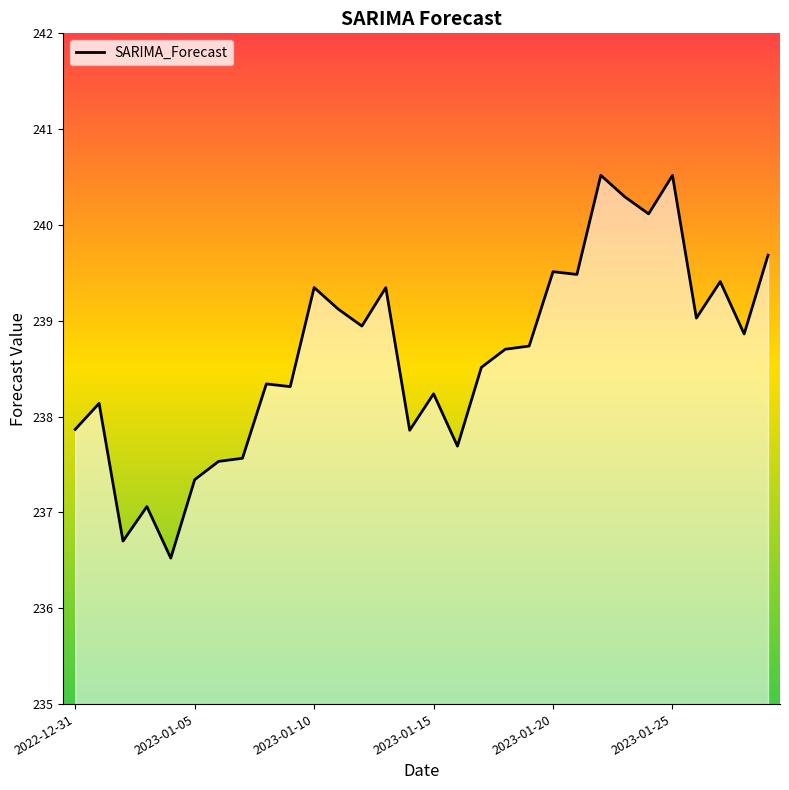

What is the smallest value displayed?

236.5